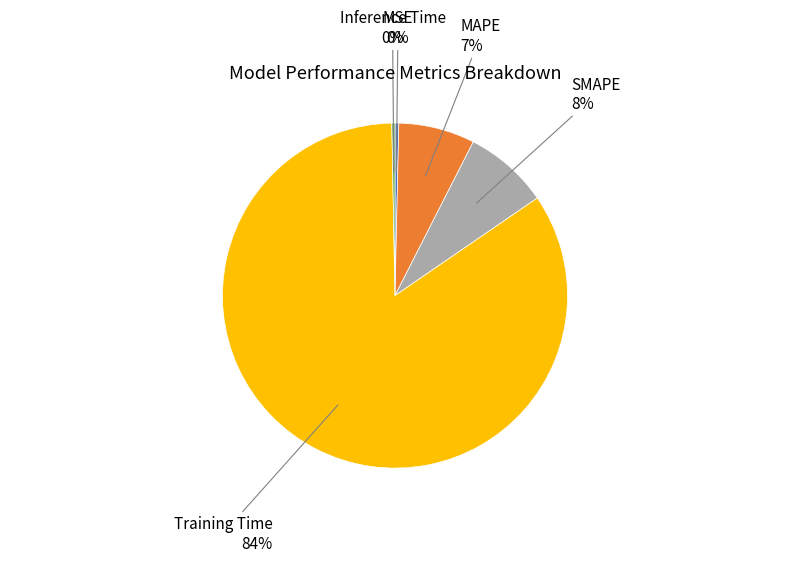

To the nearest percent, what is the average slice percentage?

20%